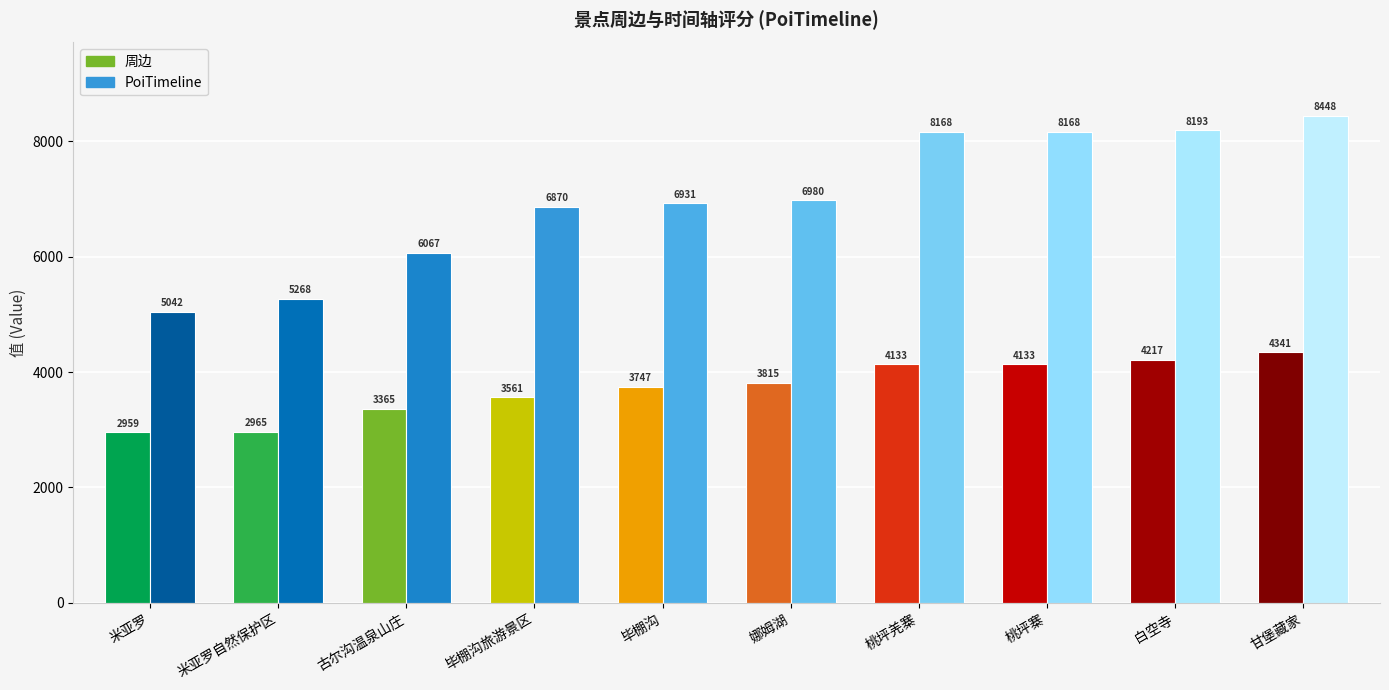

What is the difference between the 周边 values at 桃坪羌寨 and 娜姆湖?

318